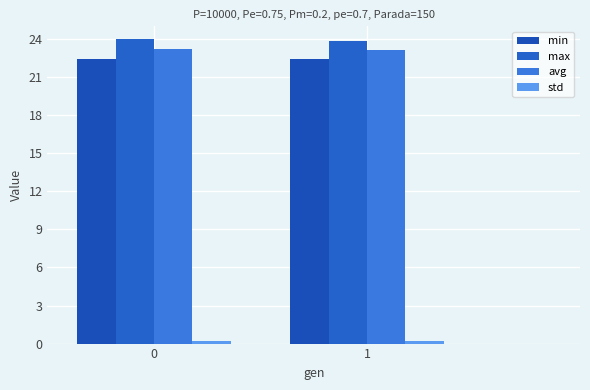

How many groups of bars are there?

2